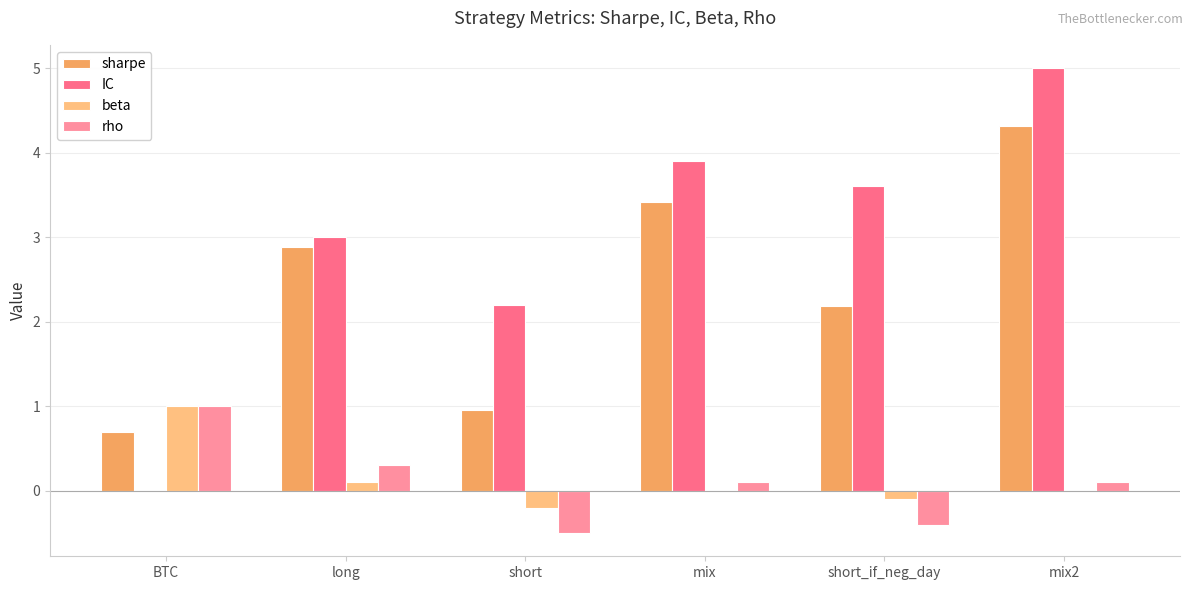

What is the average value of the sharpe series?

2.4